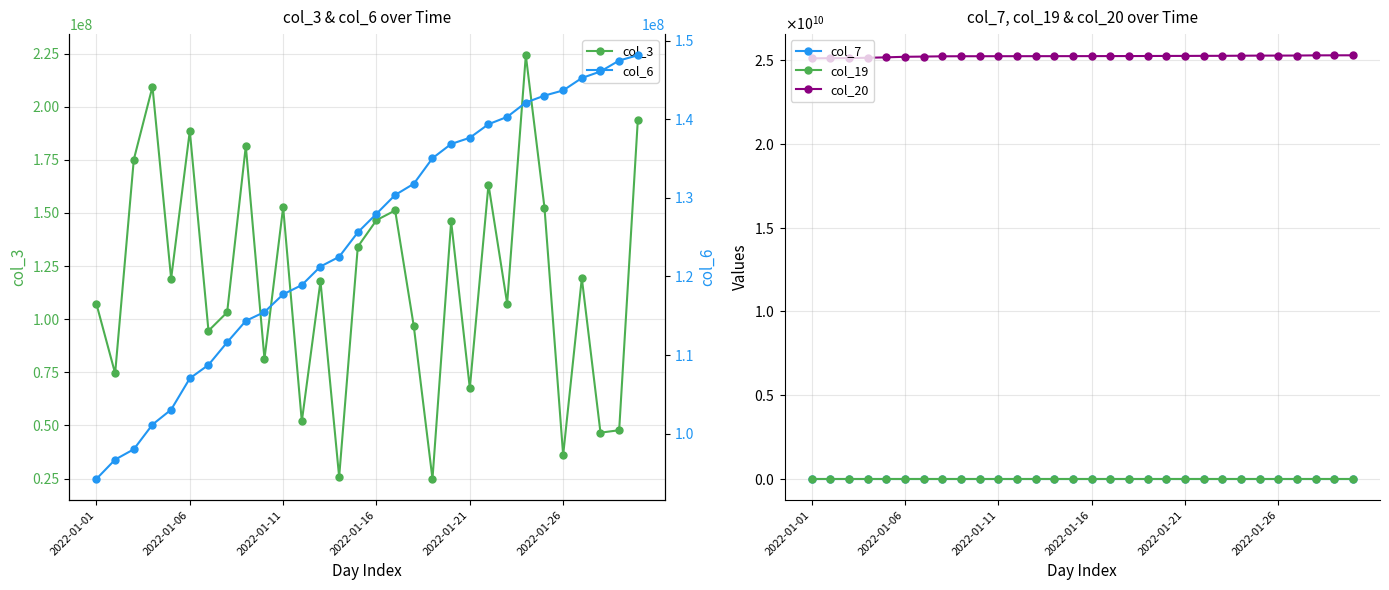

Which series has the widest spread of values?

col_3